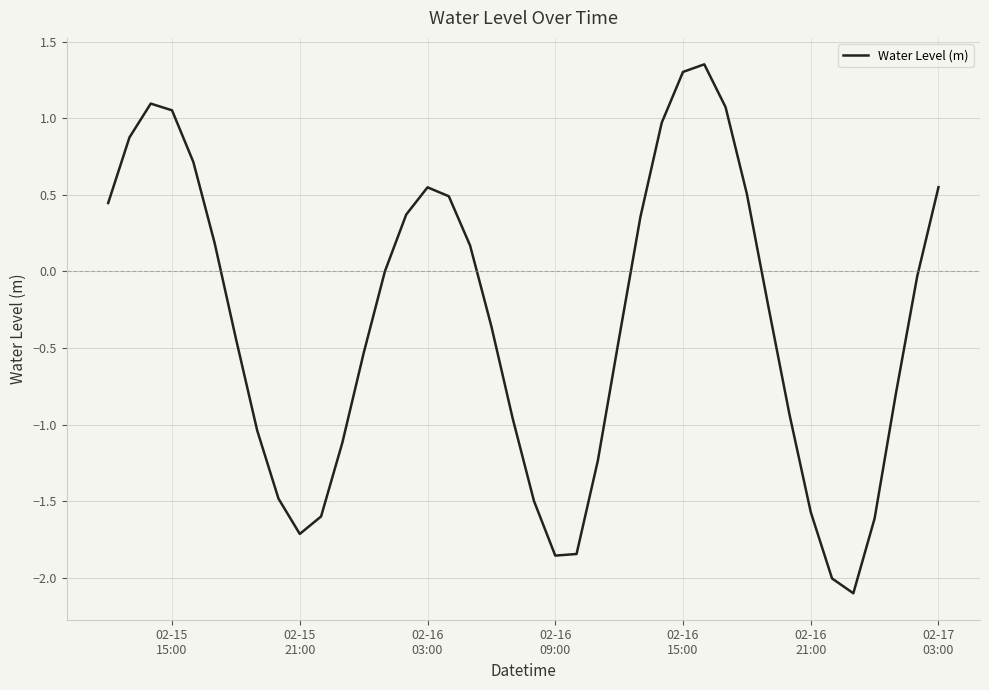

What is the difference between the maximum and minimum values?

3.5